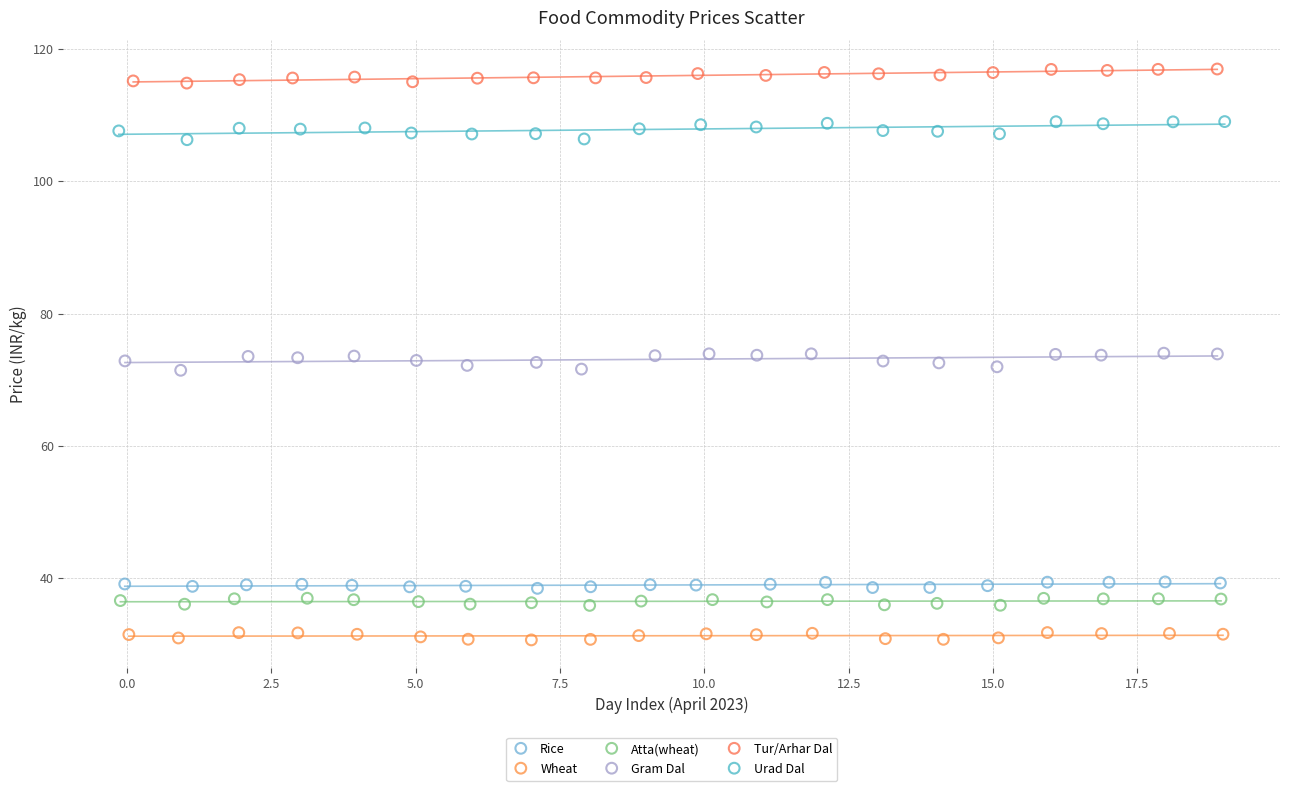

Which series reaches the minimum Y coordinate?

Wheat